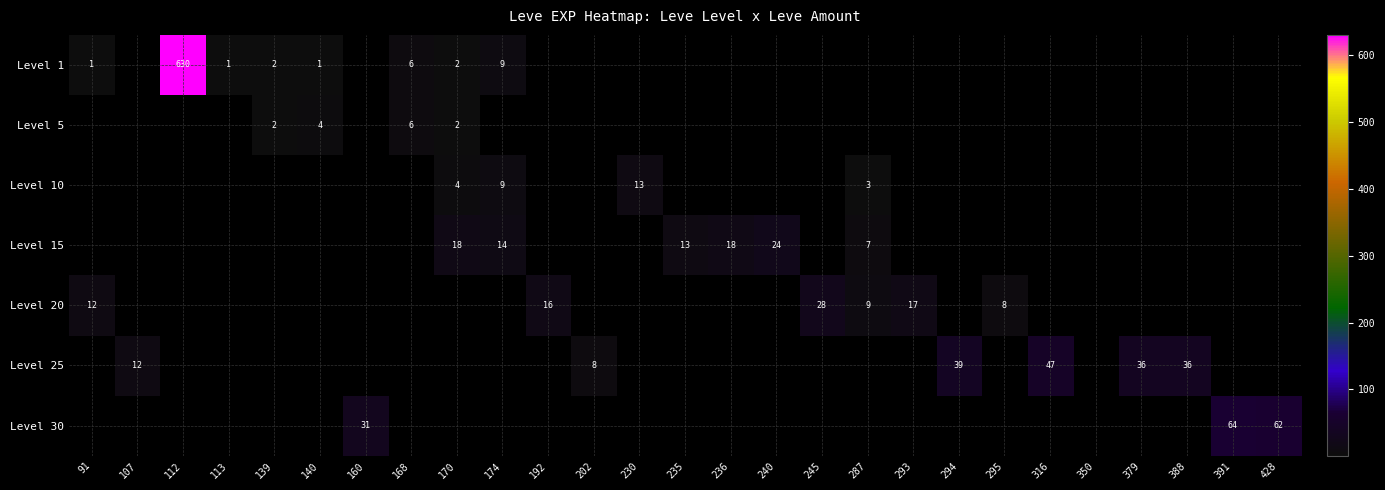

At which category does the chart reach its minimum across all series?

91